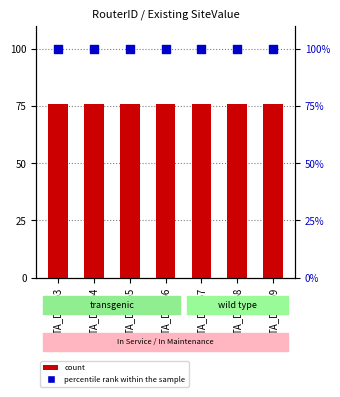

Which series has the largest Y range (max minus min)?

count